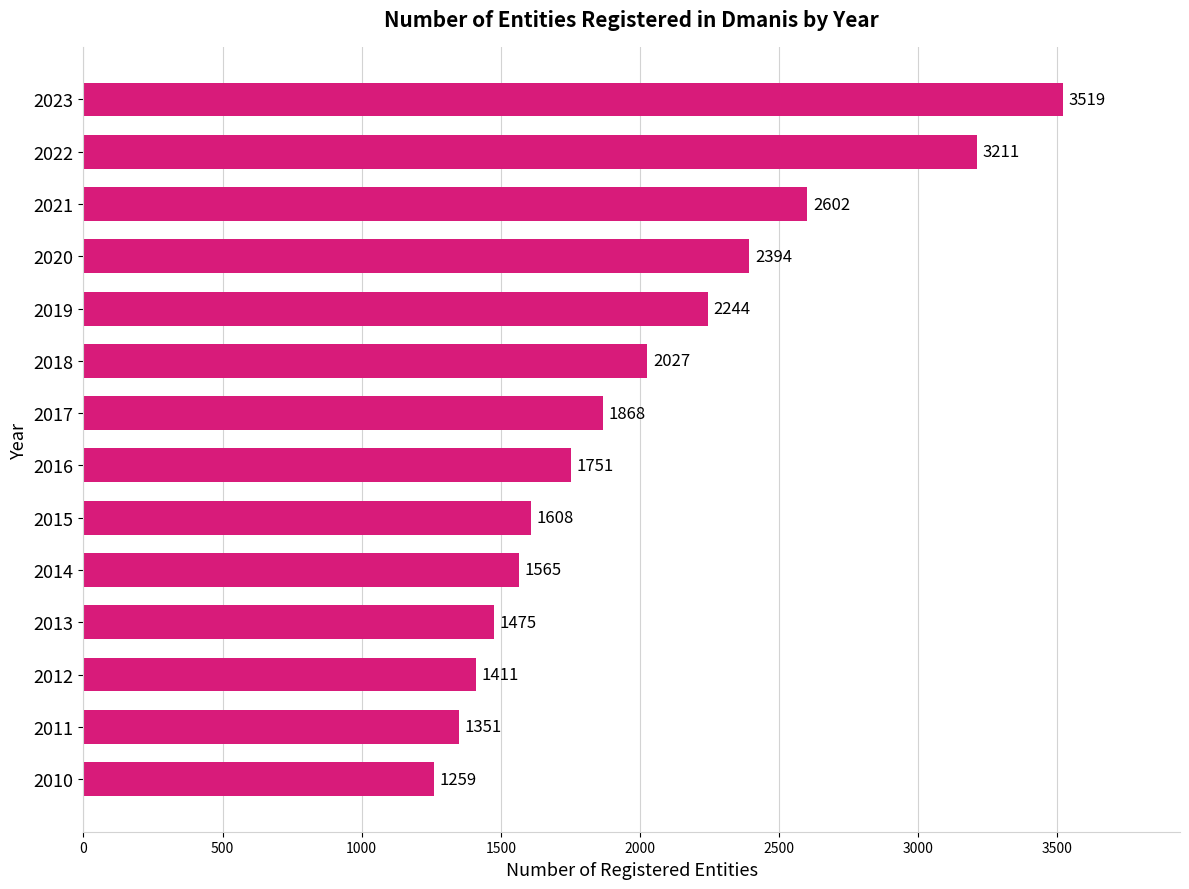

What is the difference between the second highest and second lowest values?

1860